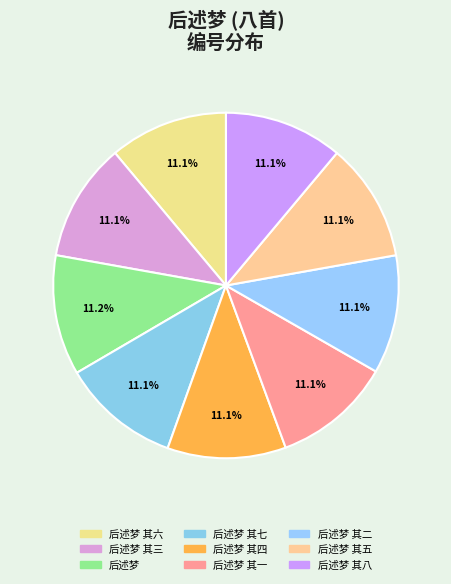

What percentage is the 后述梦 其四 slice, to the nearest percent?

11%